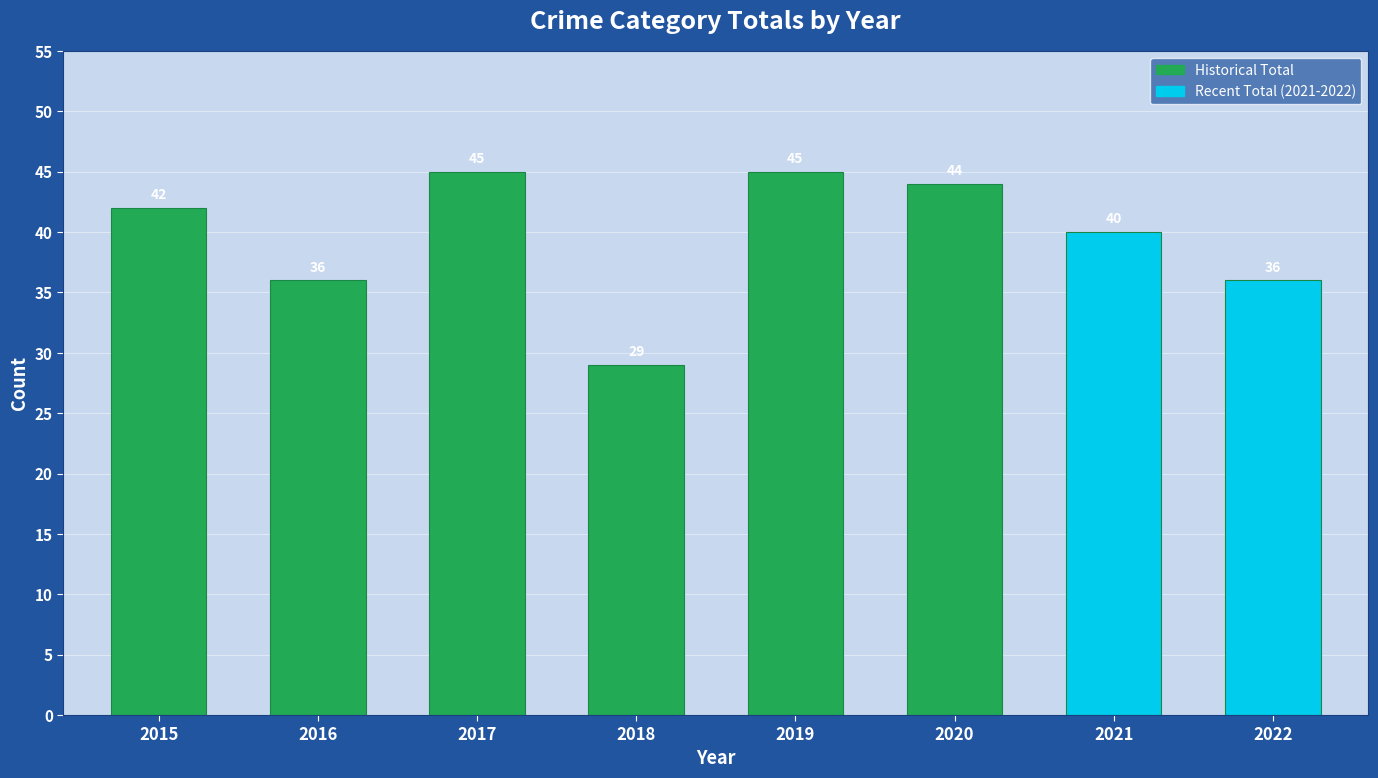

What is the minimum value shown in the chart?

29